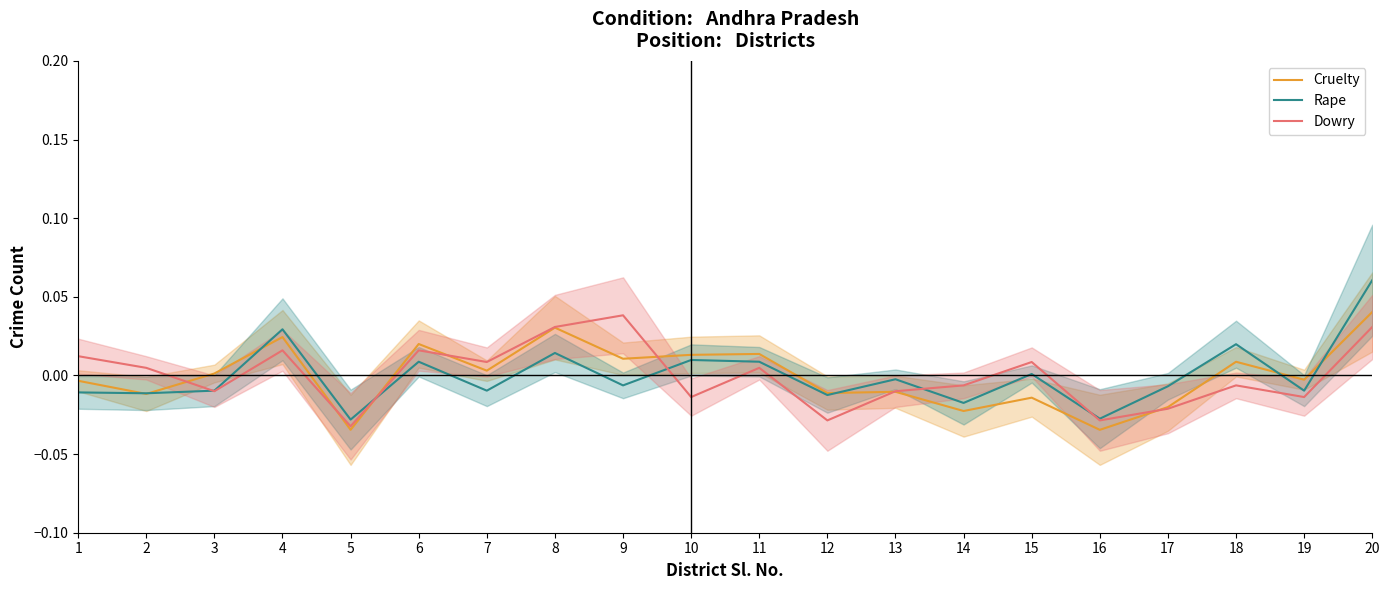

Reading left to right, transcribe all the data shown in this chart.

Cruelty: -0.0	-0.0	0.0	0.0	-0.0	0.0	0.0	0.0	0.0	0.0	0.0	-0.0	-0.0	-0.0	-0.0	-0.0	-0.0	0.0	-0.0	0.0
Rape: -0.0	-0.0	-0.0	0.0	-0.0	0.0	-0.0	0.0	-0.0	0.0	0.0	-0.0	-0.0	-0.0	0.0	-0.0	-0.0	0.0	-0.0	0.1
Dowry: 0.0	0.0	-0.0	0.0	-0.0	0.0	0.0	0.0	0.0	-0.0	0.0	-0.0	-0.0	-0.0	0.0	-0.0	-0.0	-0.0	-0.0	0.0